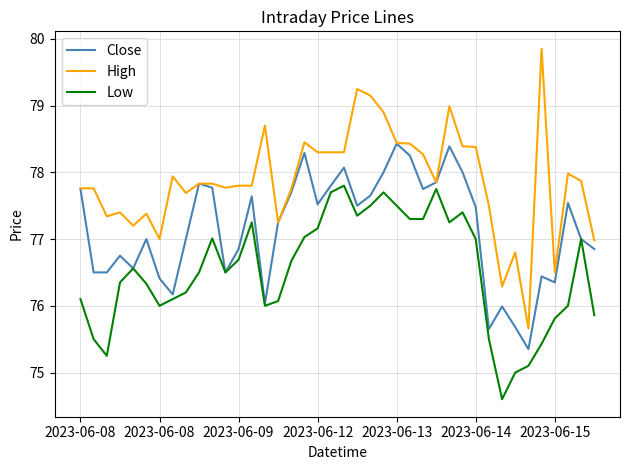

How many interior local peaks does the Close series have?

11